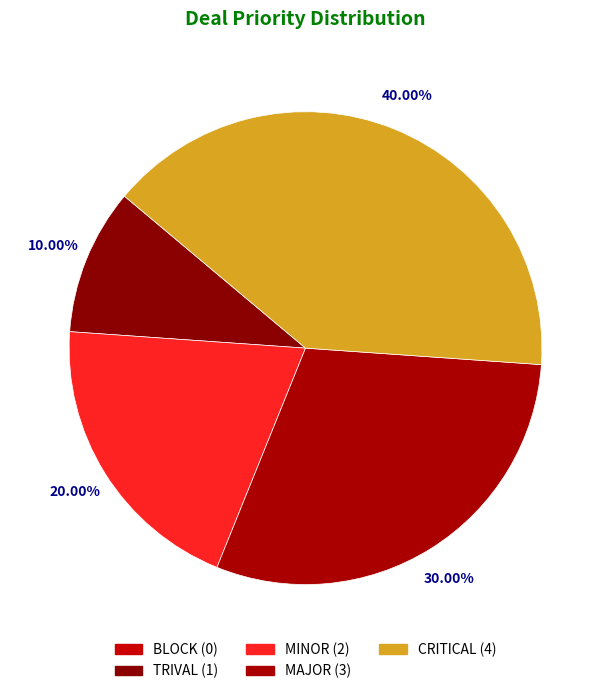

Rank the categories by value from highest to lowest.

CRITICAL, MAJOR, MINOR, TRIVAL, BLOCK